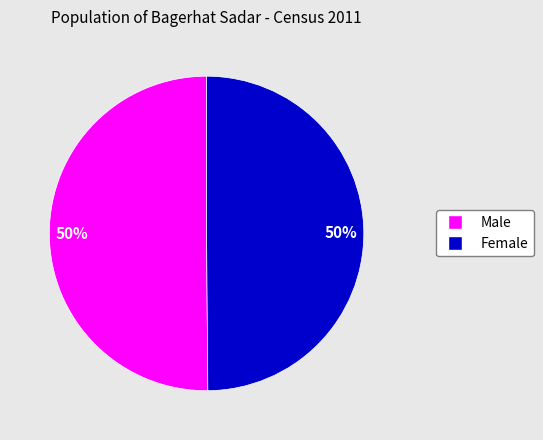

To the nearest percent, what is the average slice percentage?

50%